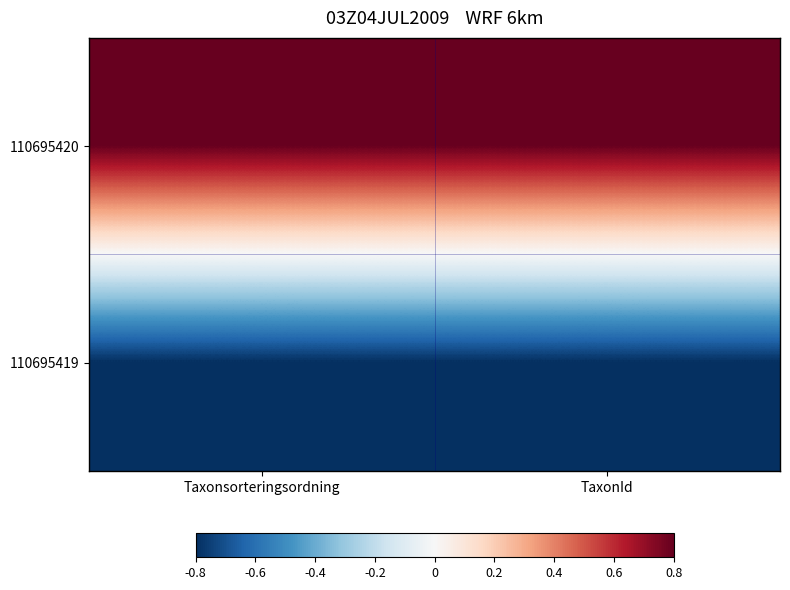

At how many categories does at least one series exceed 0?

2